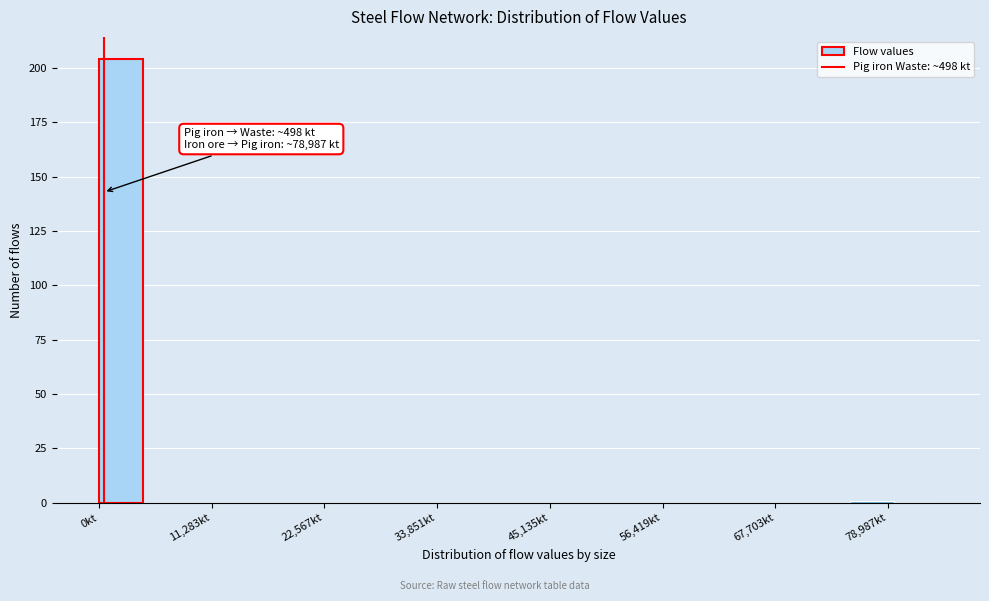

Around what value on the x-axis is the tallest bar? Give the approximate position of its centre, as read against the axis.

2000